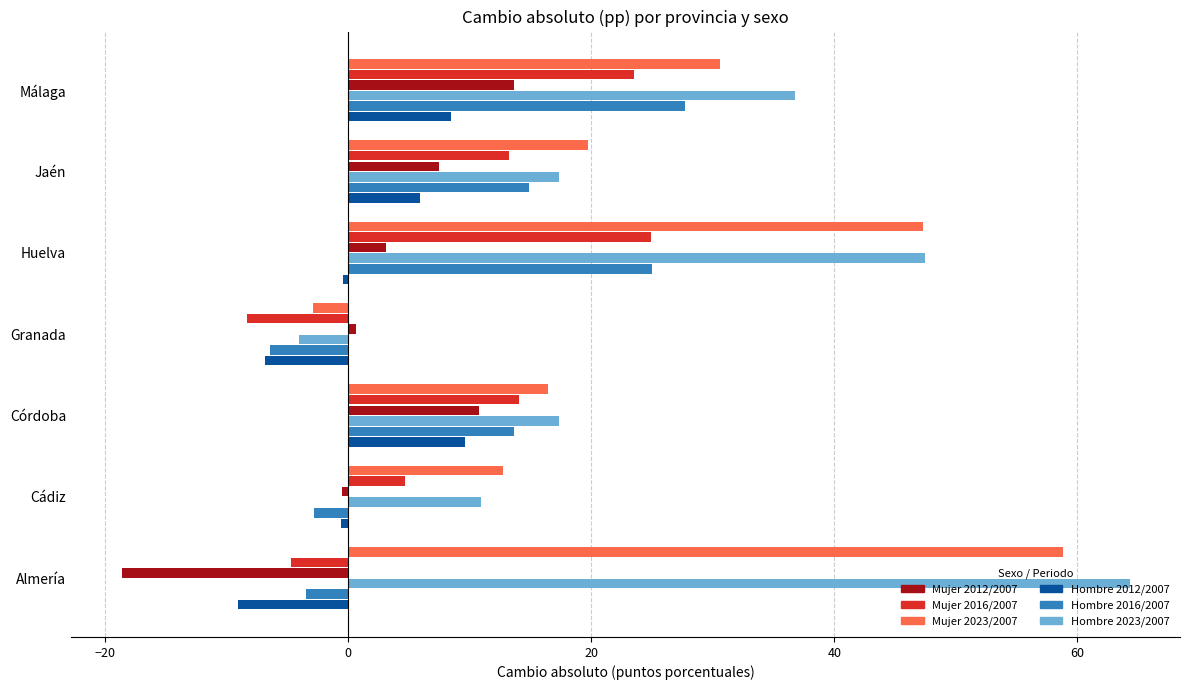

At which label does Mujer 2016/2007 reach its minimum?

Granada